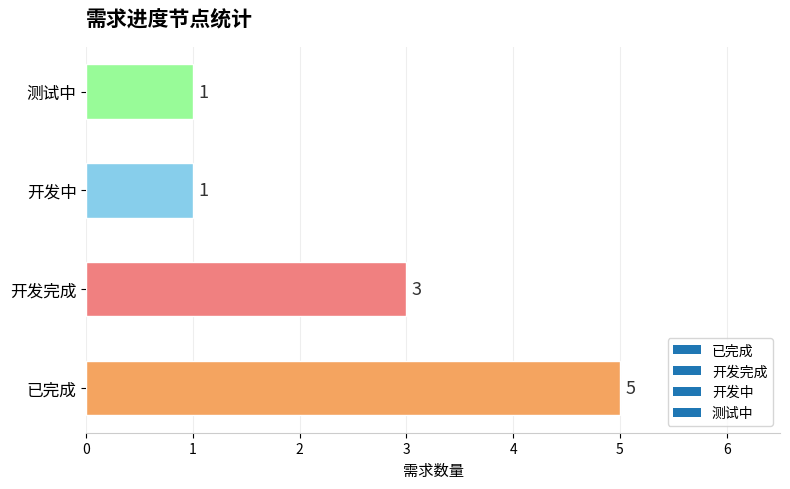

What is the ratio of the value at 已完成 to the value at 开发中?

5.0